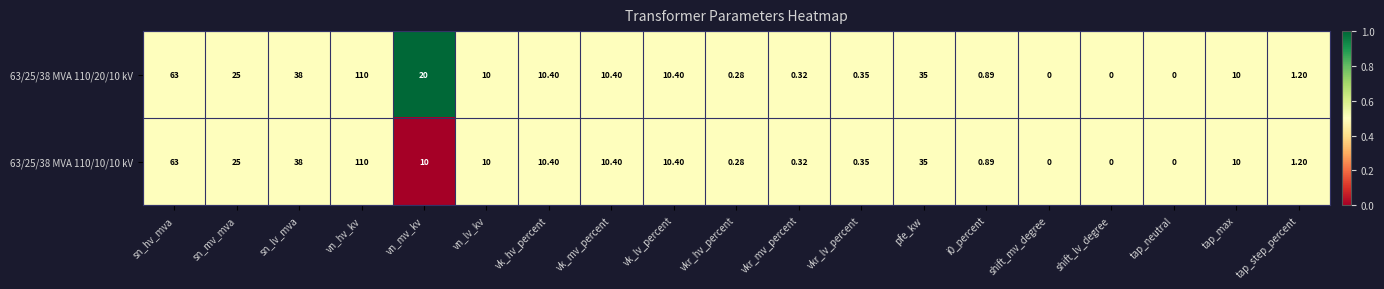

At which category does the chart reach its peak across all series?

vn_hv_kv